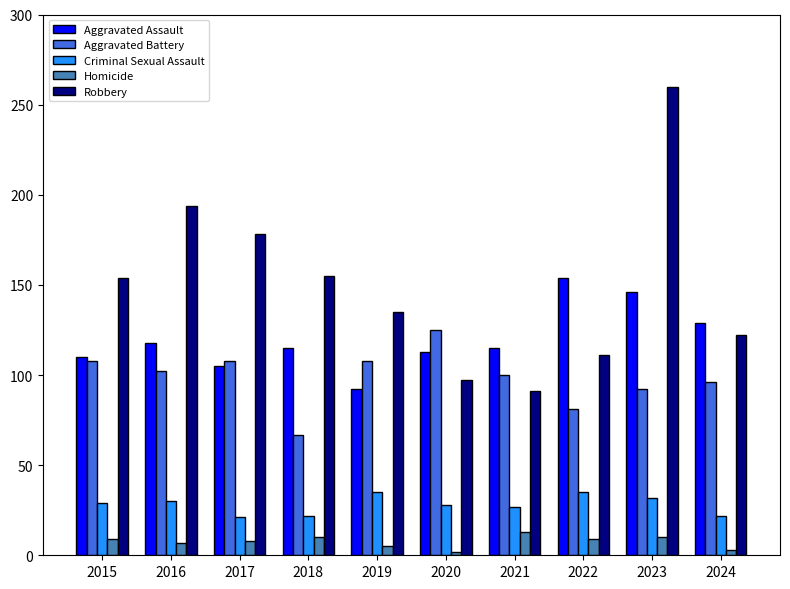

Is the value of Aggravated Battery at 2023 greater than the value of Robbery at 2022?

No